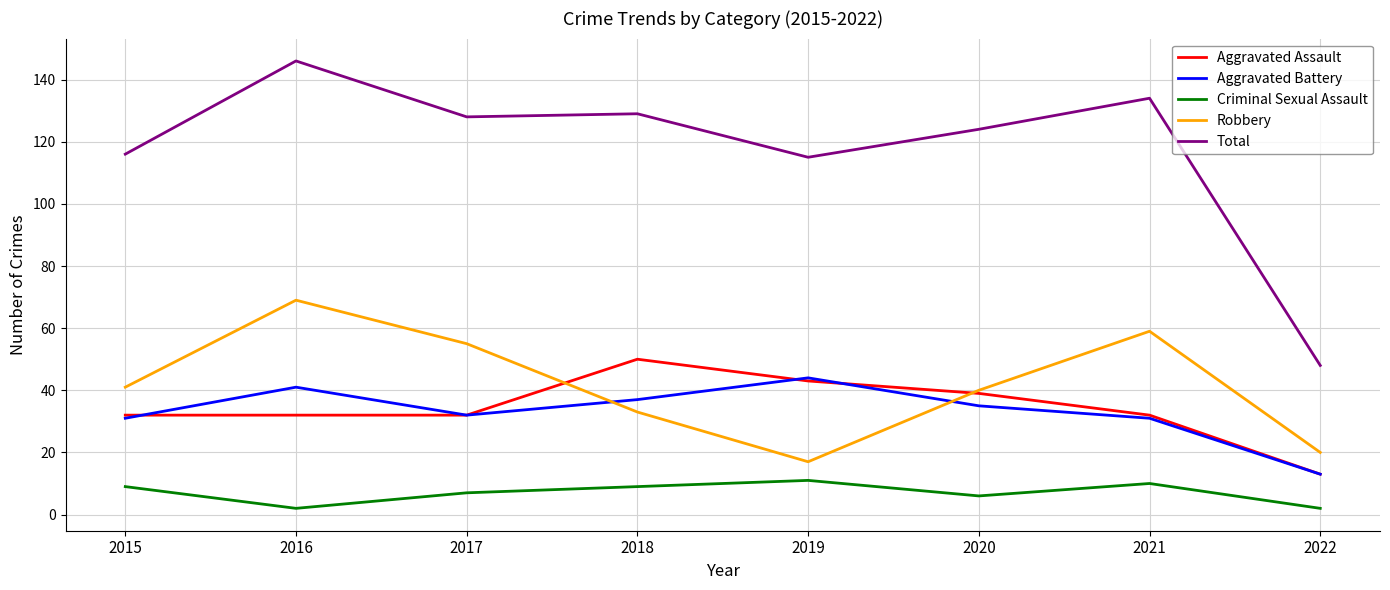

What are all the series names shown in the legend?

Aggravated Assault, Aggravated Battery, Criminal Sexual Assault, Robbery, Total